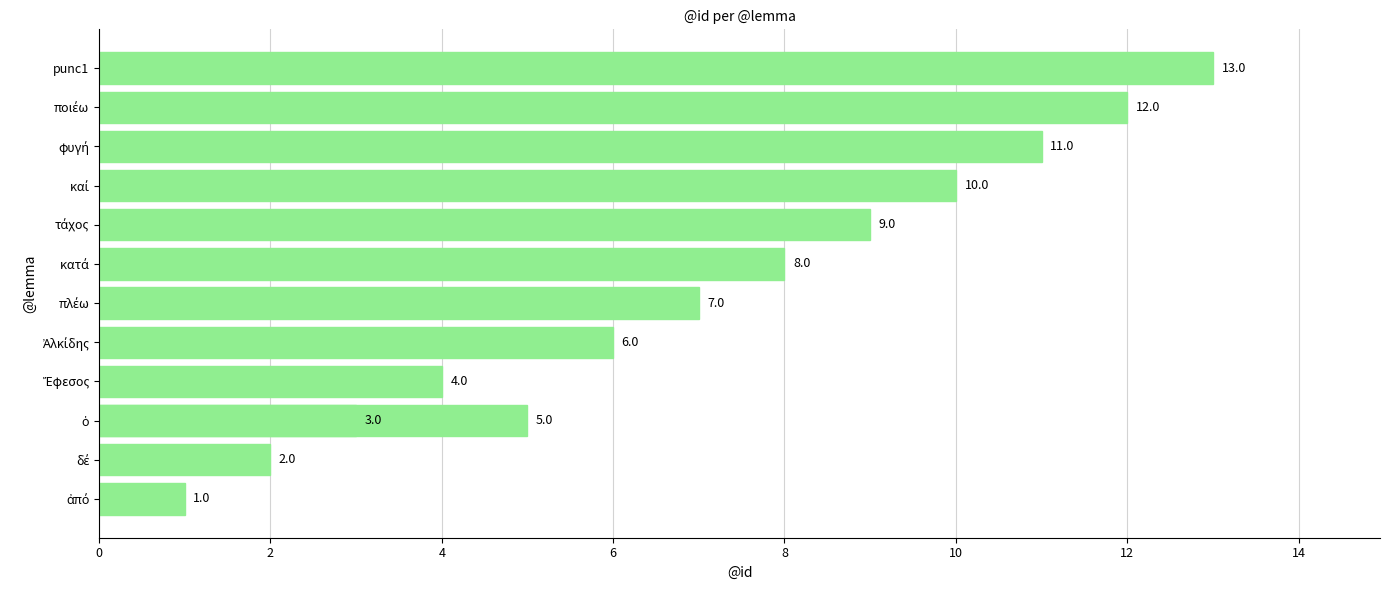

Reading right to left, list all the values displayed in this chart.

13	12	11	10	9	8	7	6	5	4	3	2	1